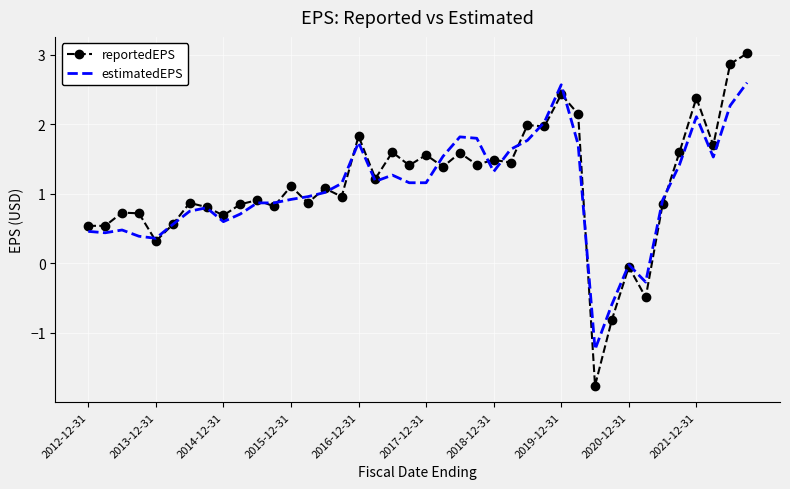

What is the highest value of the reportedEPS series?

3.0